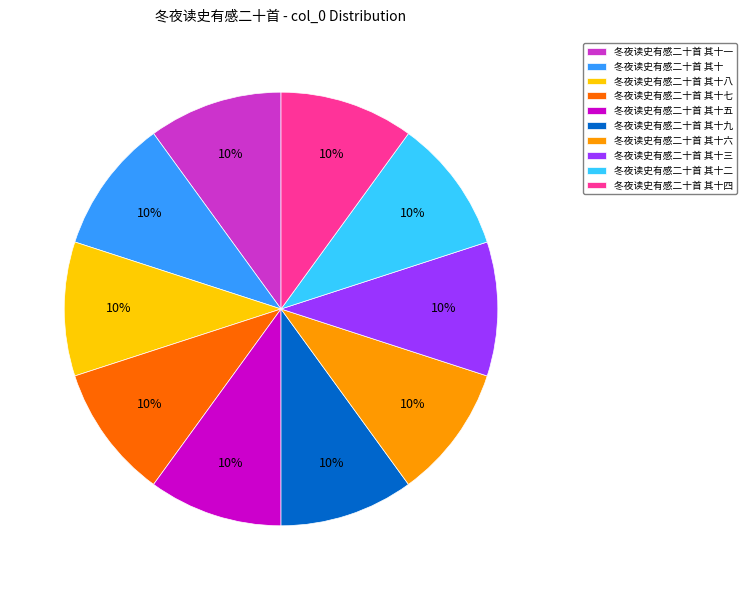

How many segments does this pie chart have?

10